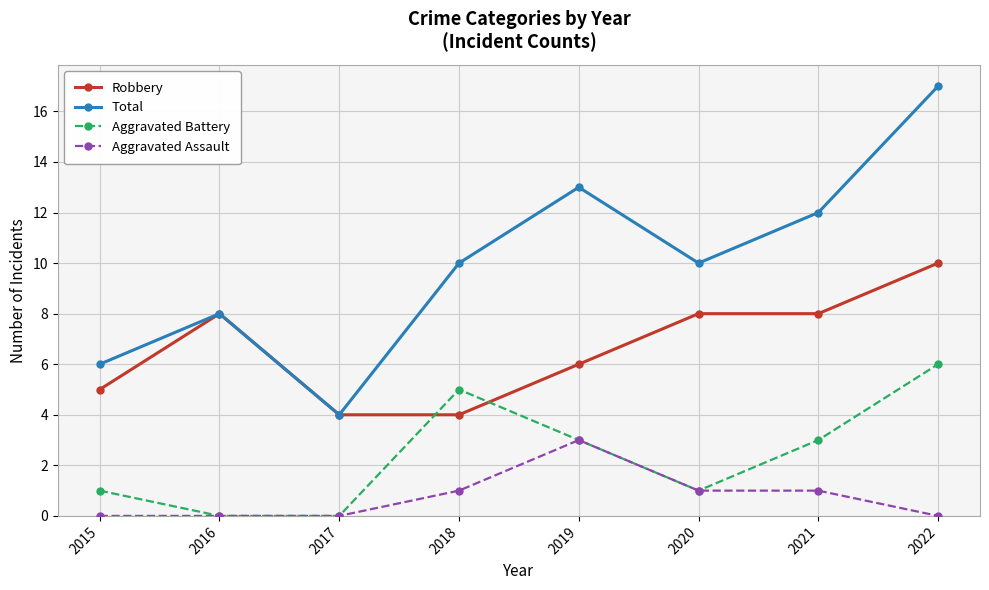

What is the average value of the Aggravated Battery series?

2